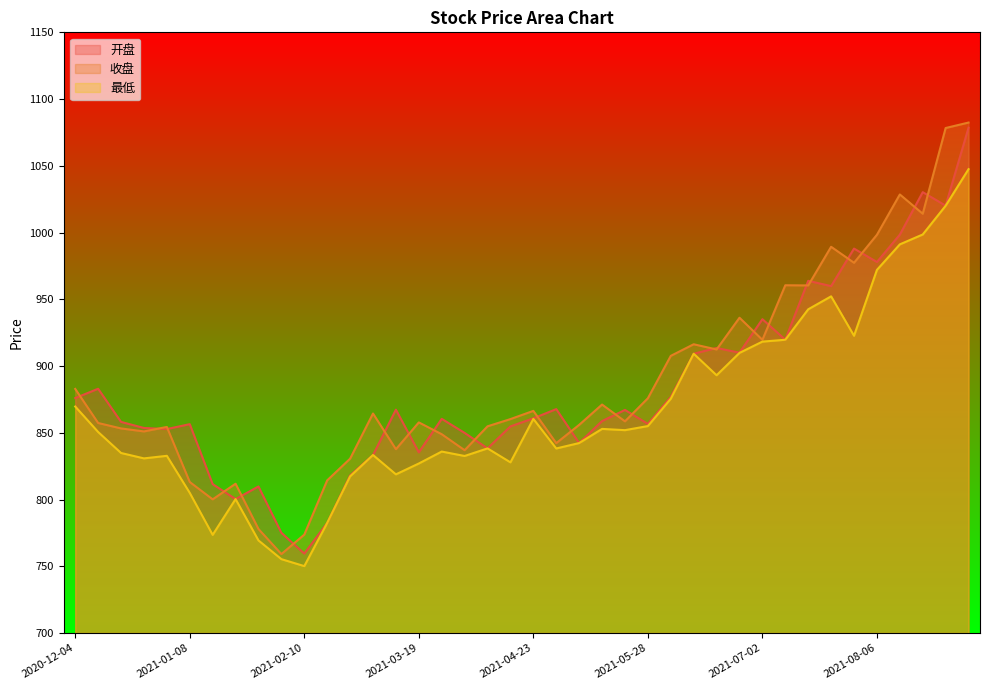

What is the average value of the 收盘 series?

887.3